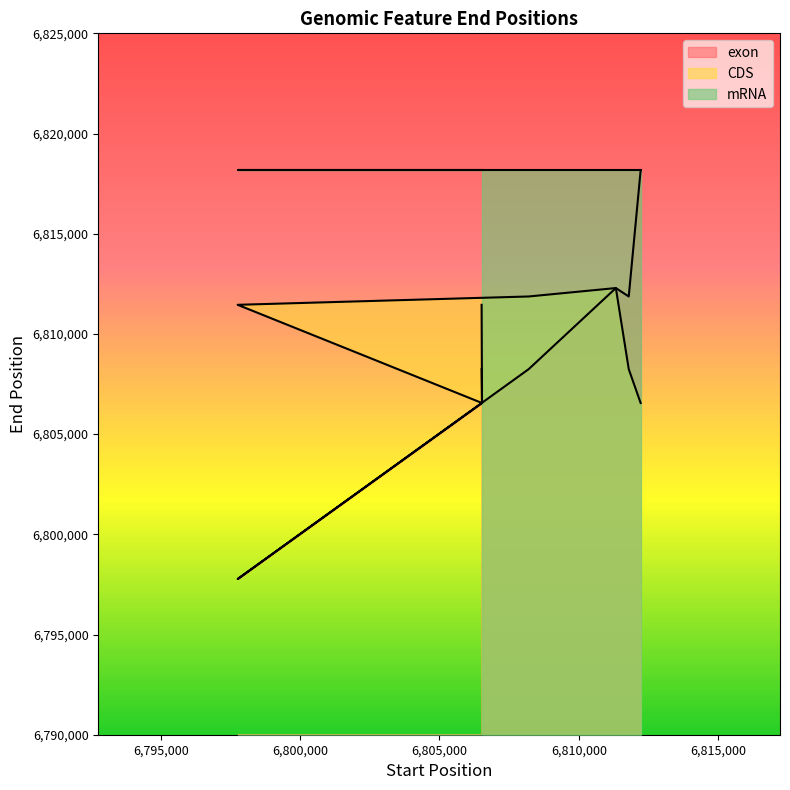

How many lines are shown in the chart?

3